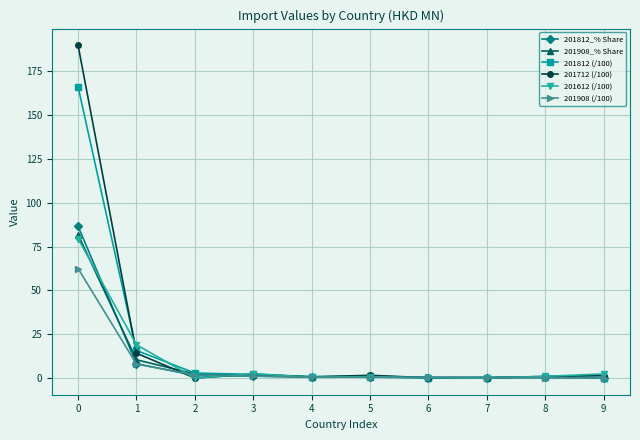

True or false: 201712 (/100) has a value of 1.4 at 9.

True